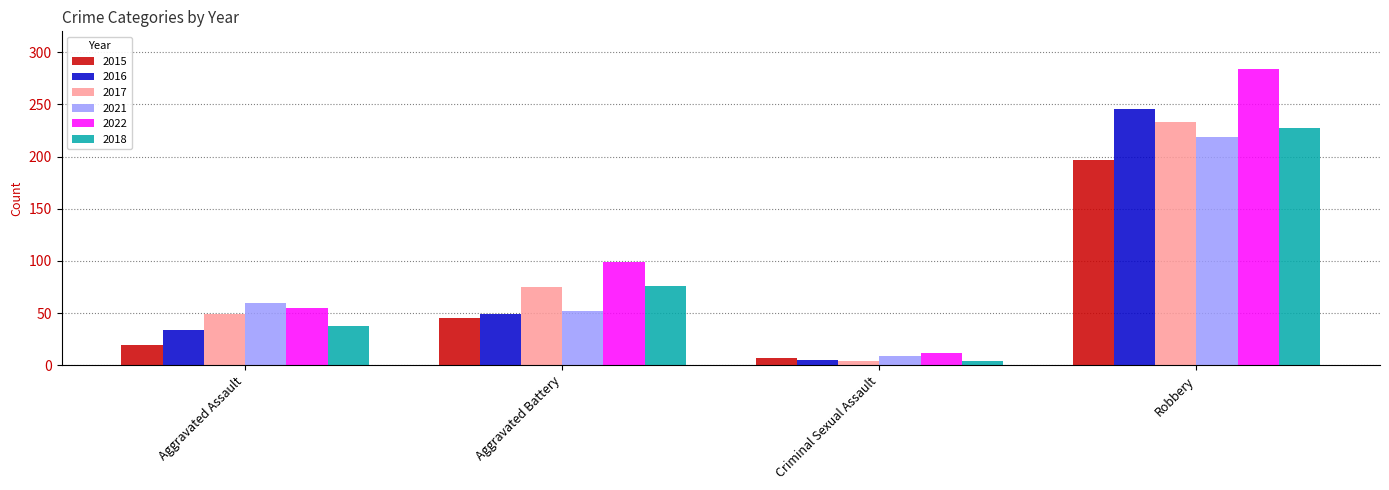

At how many categories does at least one series exceed 143?

1